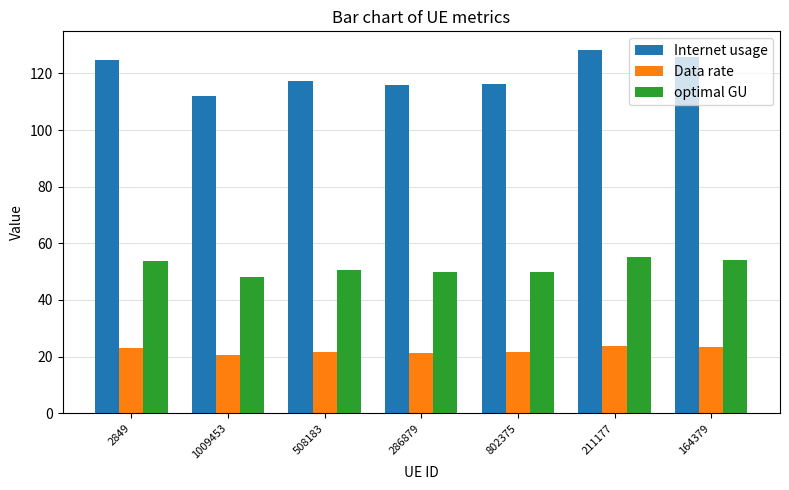

List the series in order of their overall mean, highest first.

Internet usage, optimal GU, Data rate